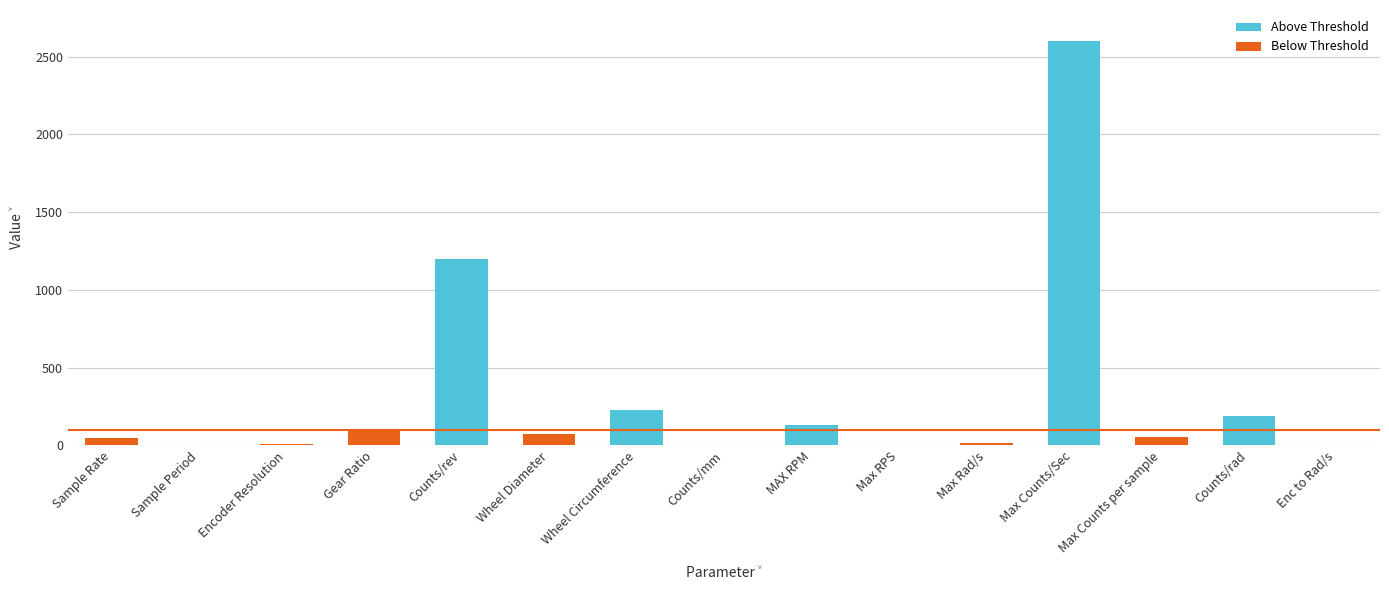

True or false: the data shows 130.0 at MAX RPM.

True